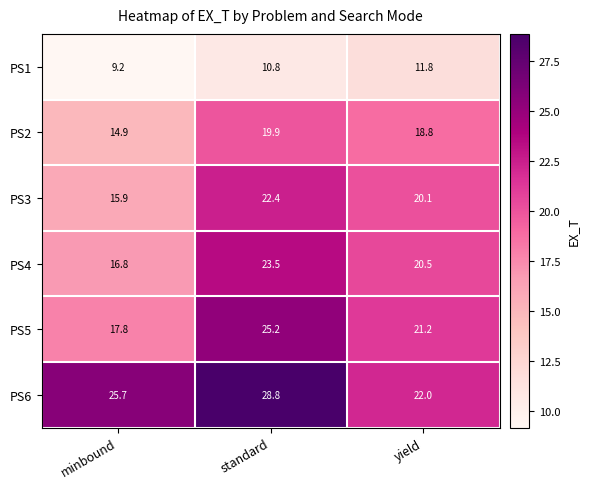

Between minbound and yield, which series saw the biggest shift?

PS3